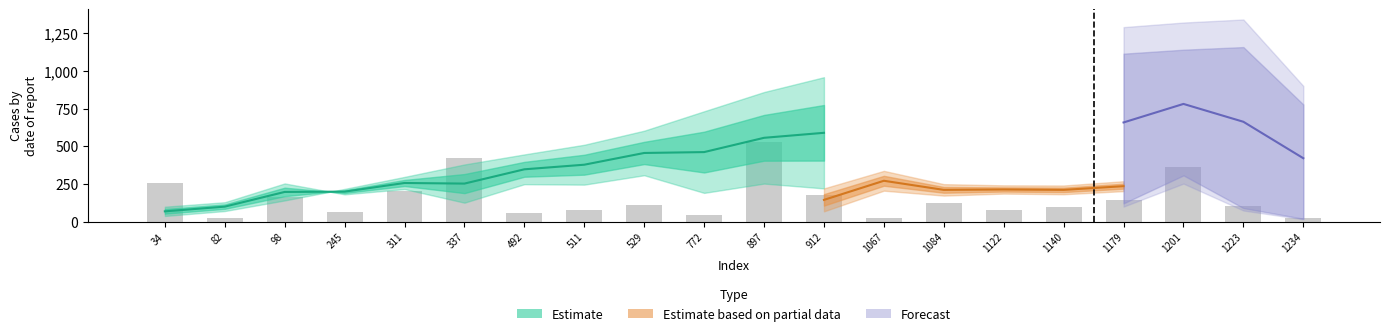

How many bars are there in total?

20